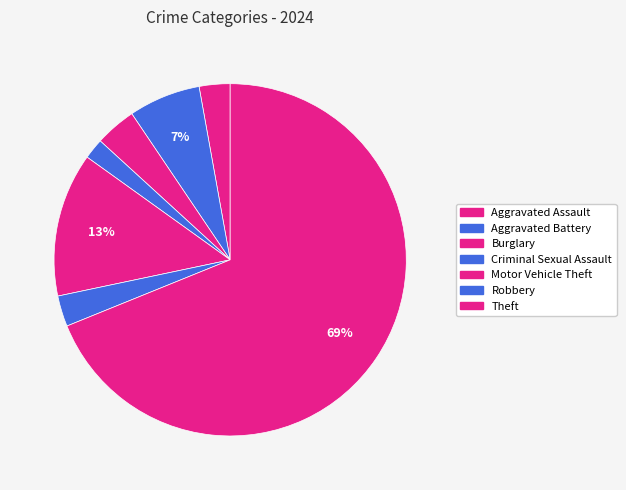

The Aggravated Assault slice represents 3% of the pie. True or false?

True